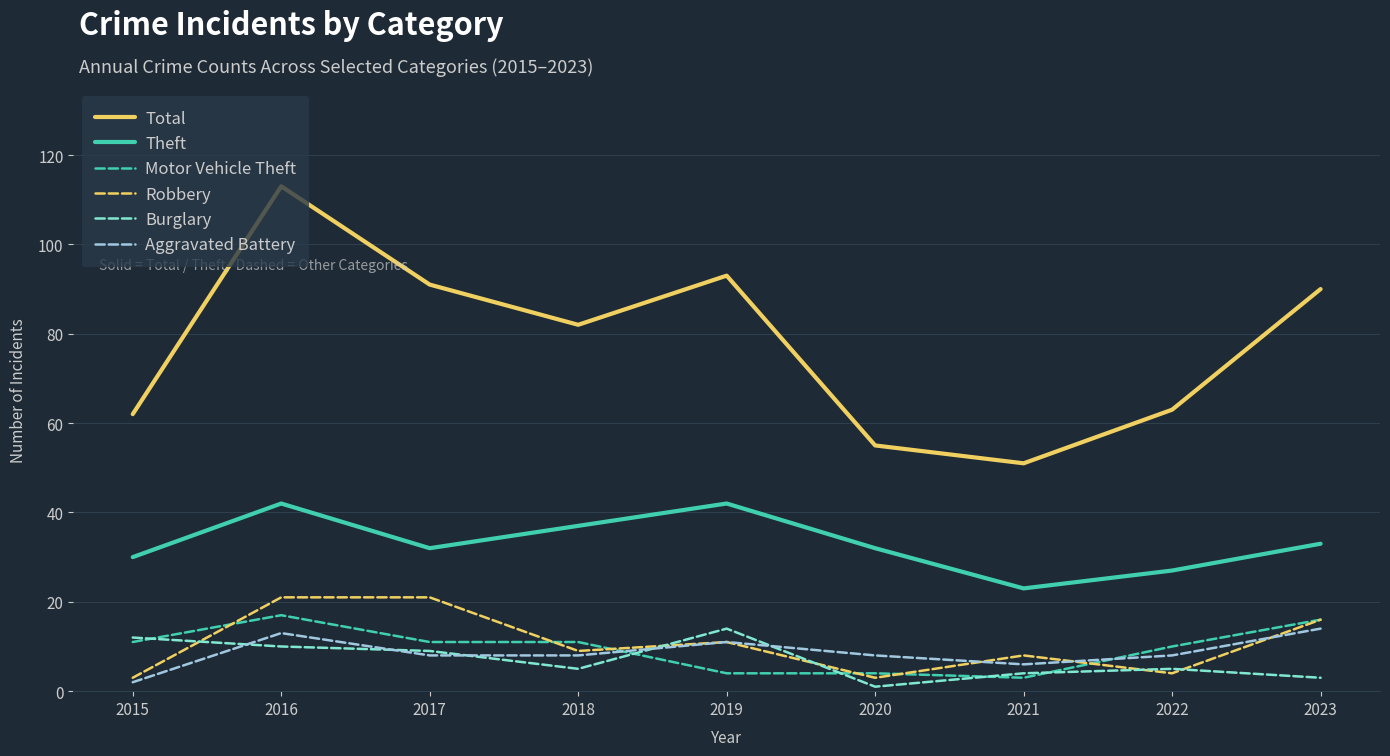

Is it true that Theft equals 37 at 2018?

True